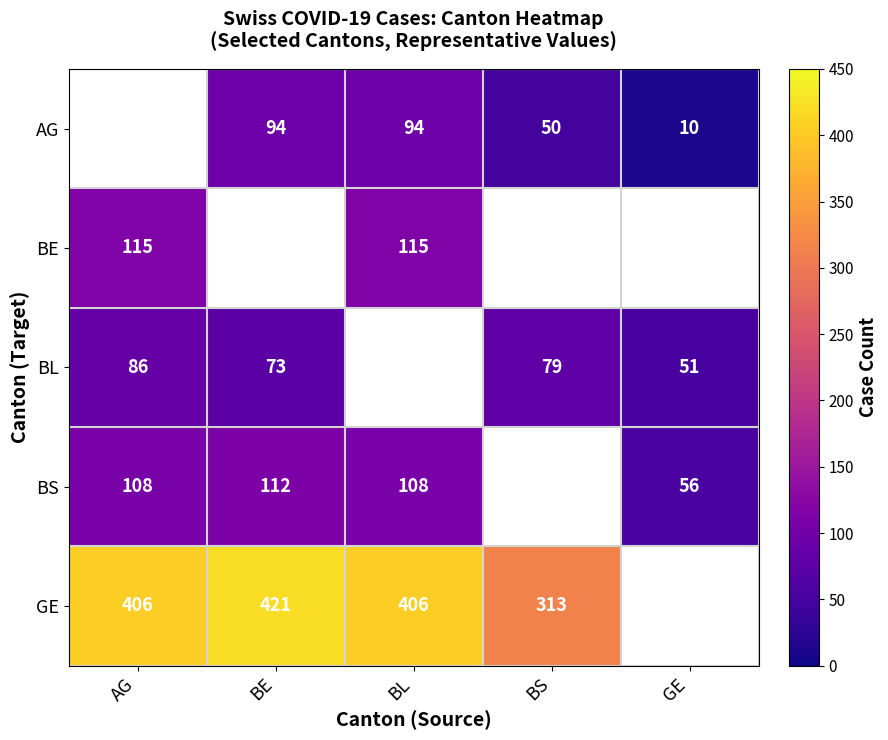

The AG series shows 50 at BS. True or false?

True